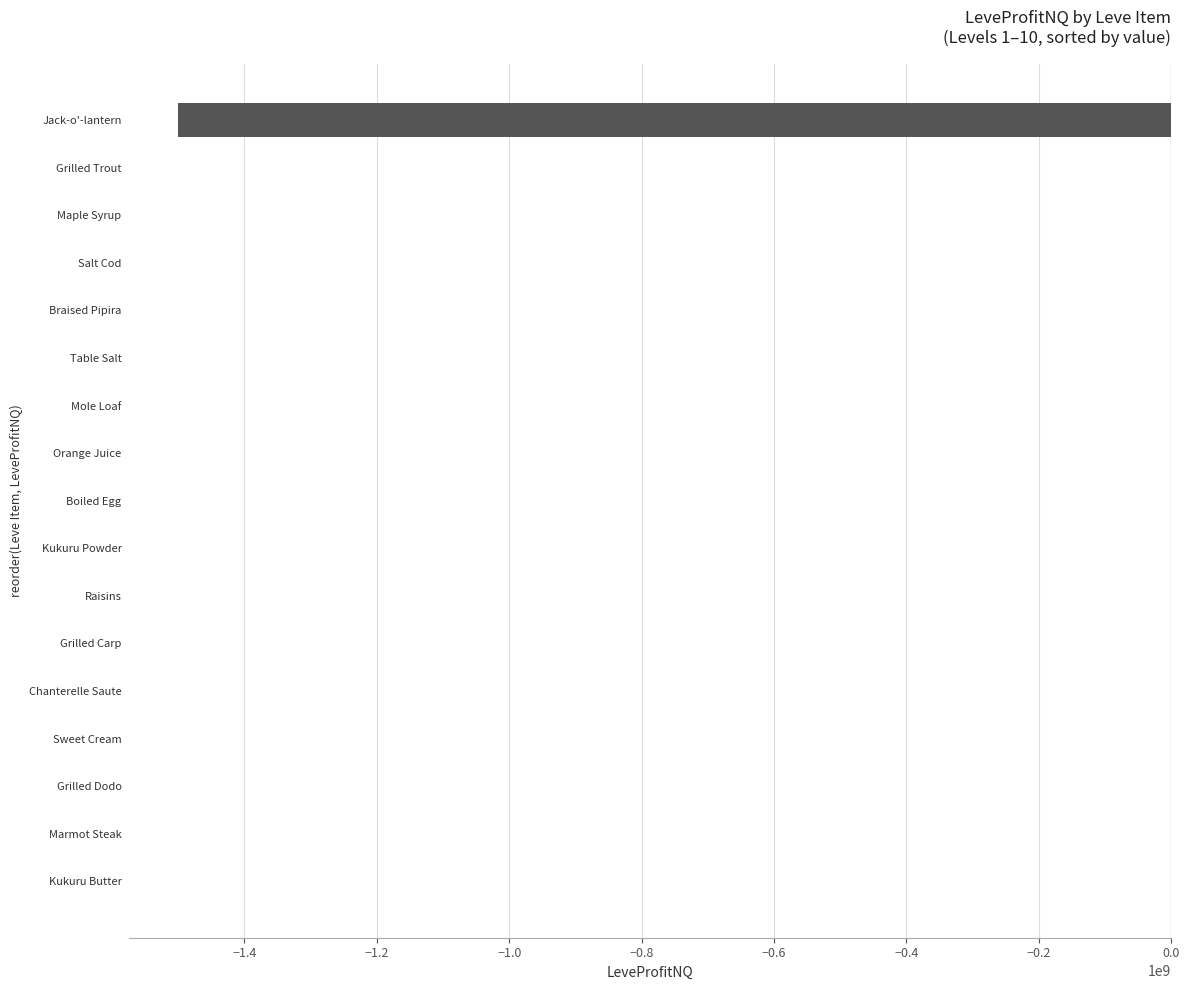

What is the sum of all values?

-1500011756.8